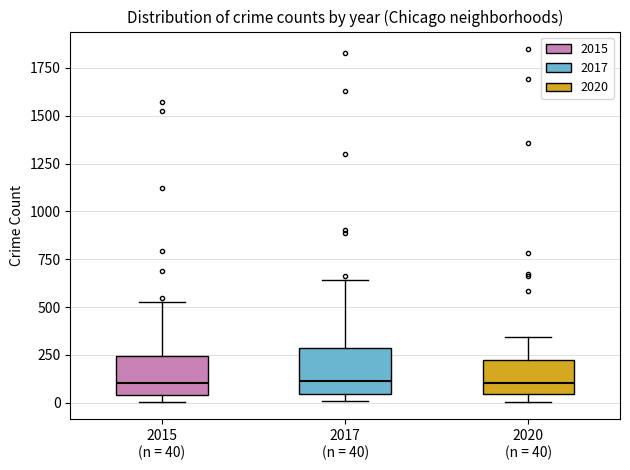

Reading left to right, transcribe this box plot: for each box, give where its median line is, the range the box spans, and where its two whiskers end, as read against the y-axis. The values are not printed on the chart, so give them approximately, as read against the axis.

2015 (n = 40): median 100, box 50 to 250, whiskers 0 to 550
2017 (n = 40): median 100, box 50 to 300, whiskers 0 to 650
2020 (n = 40): median 100, box 50 to 200, whiskers 0 to 350